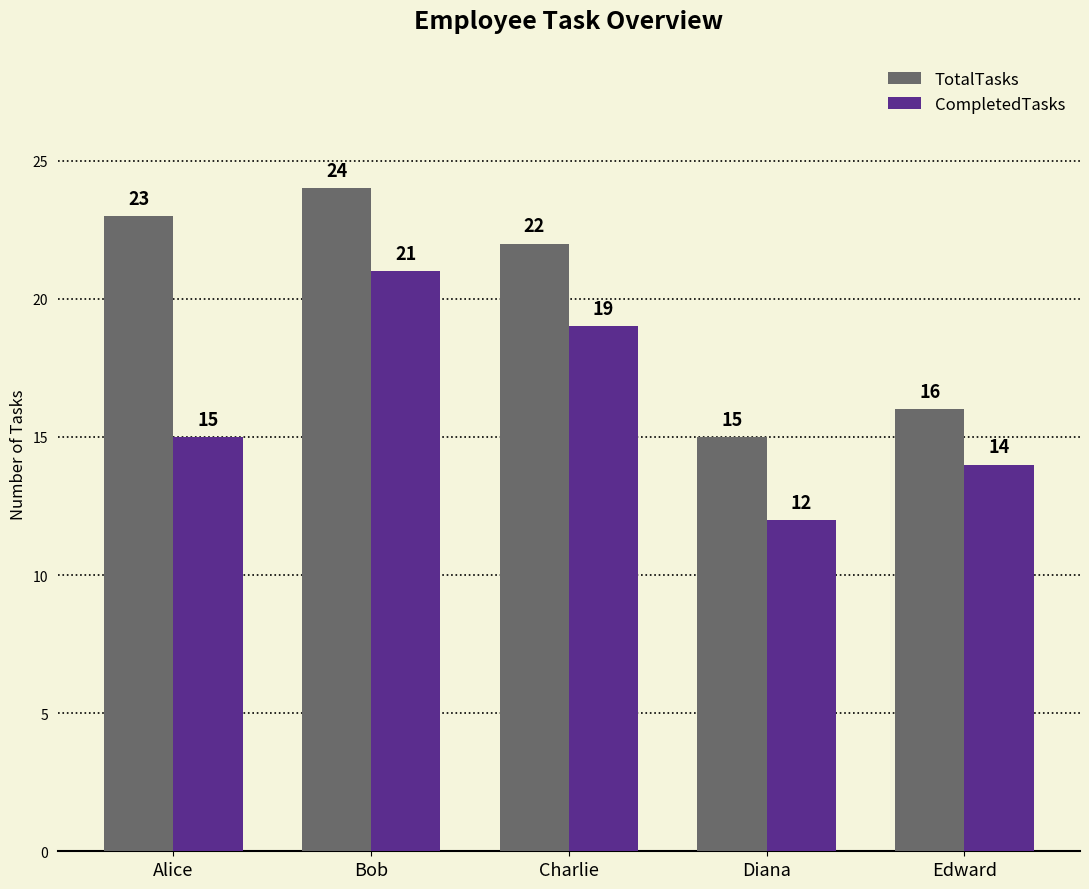

The CompletedTasks series shows 10 at Charlie. True or false?

False